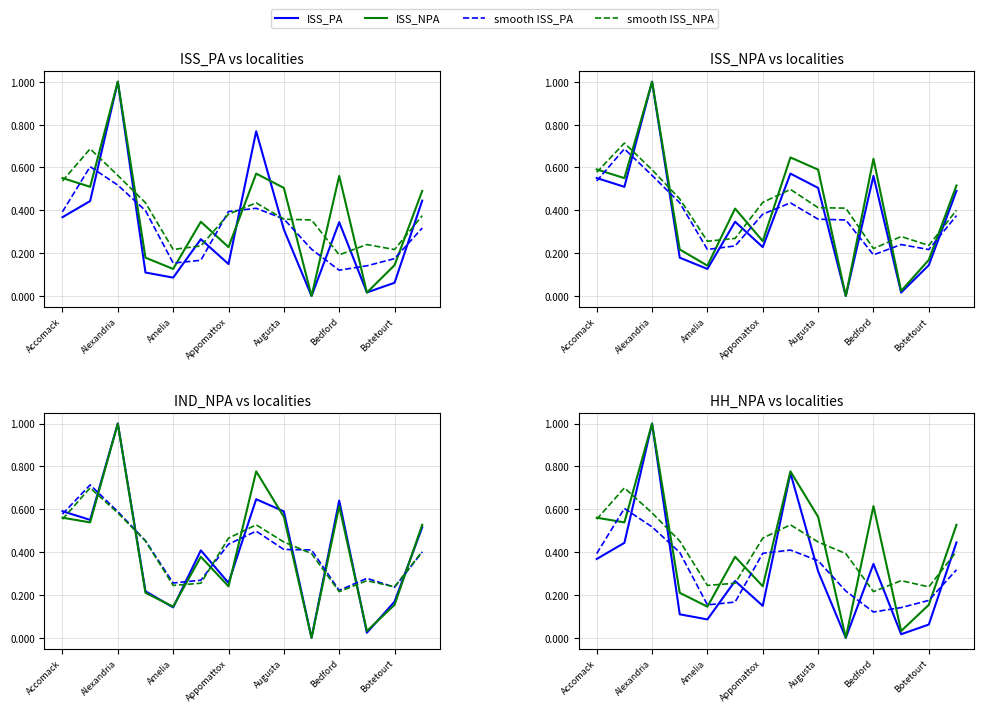

What is the label of the 12th point from the right?

Alexandria